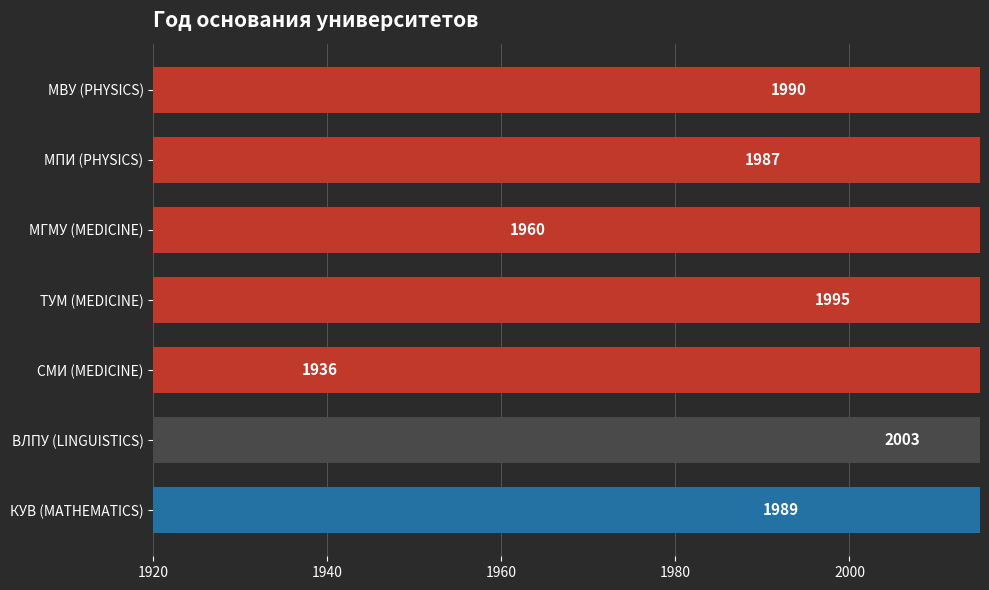

What is the maximum value shown in the chart?

2003